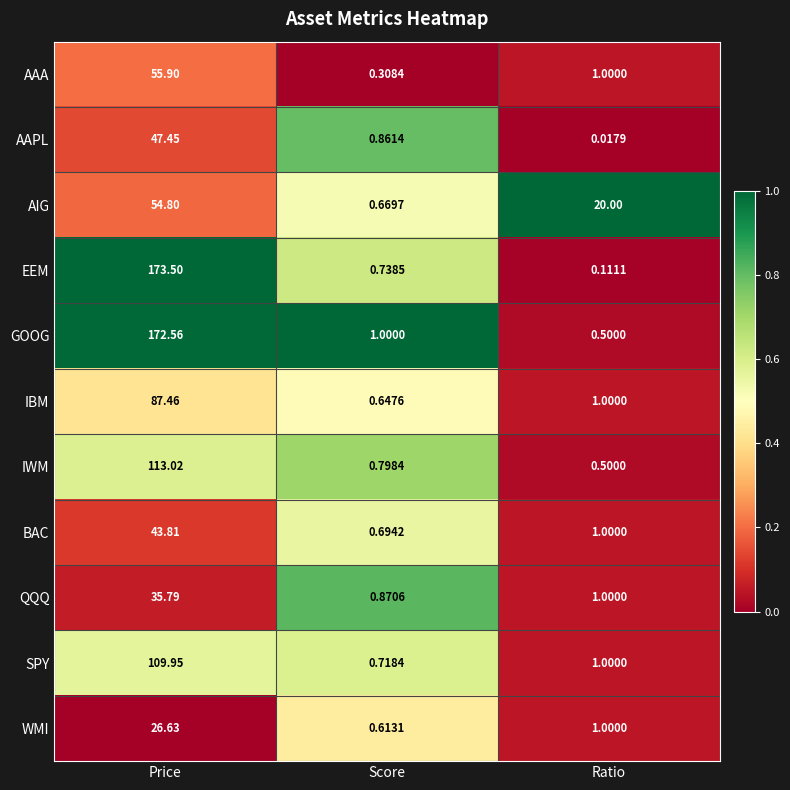

At which label does WMI first exceed 1?

Price